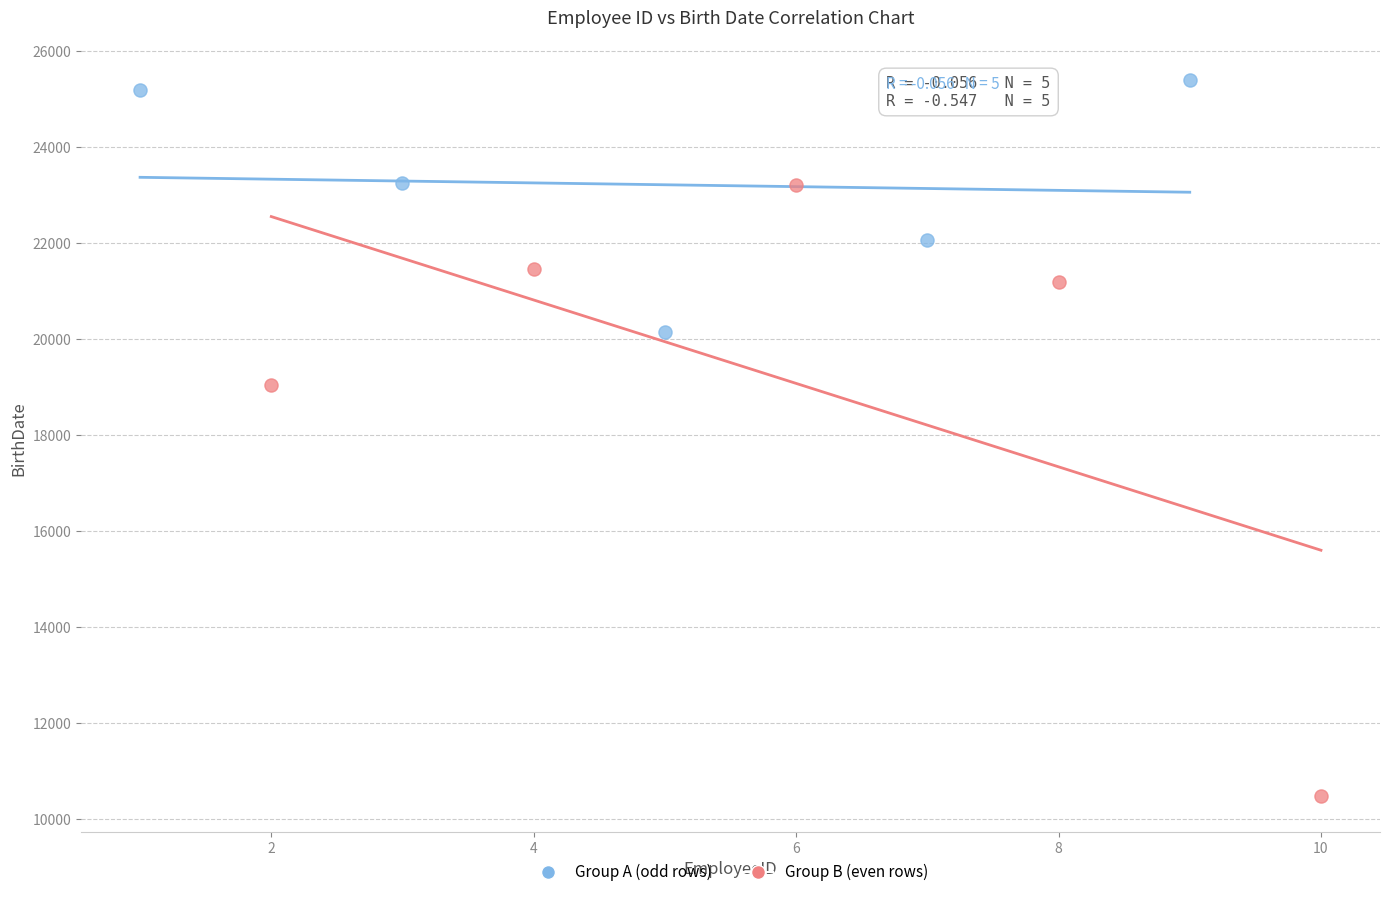

Which series reaches the maximum Y coordinate?

Group A (odd rows)